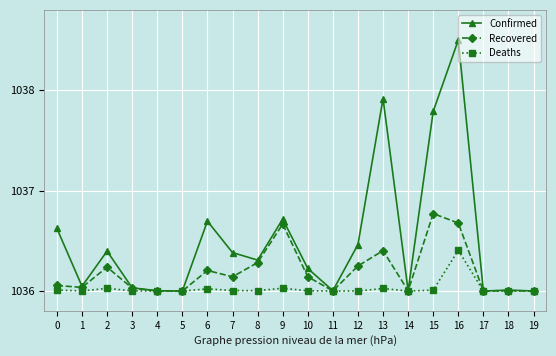

Which series has the largest total across all categories?

Confirmed